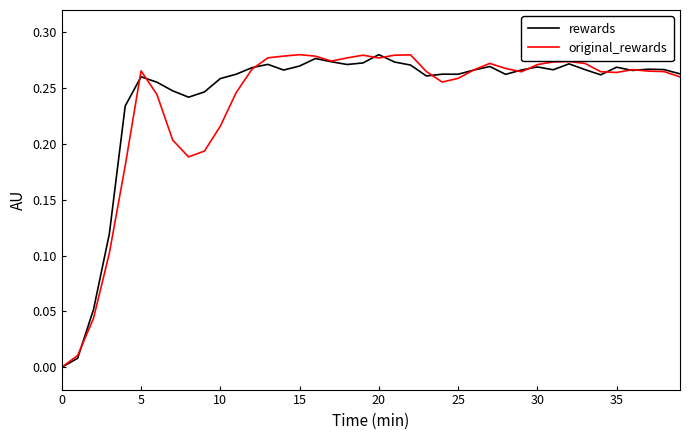

What are all the series names shown in the legend?

rewards, original_rewards